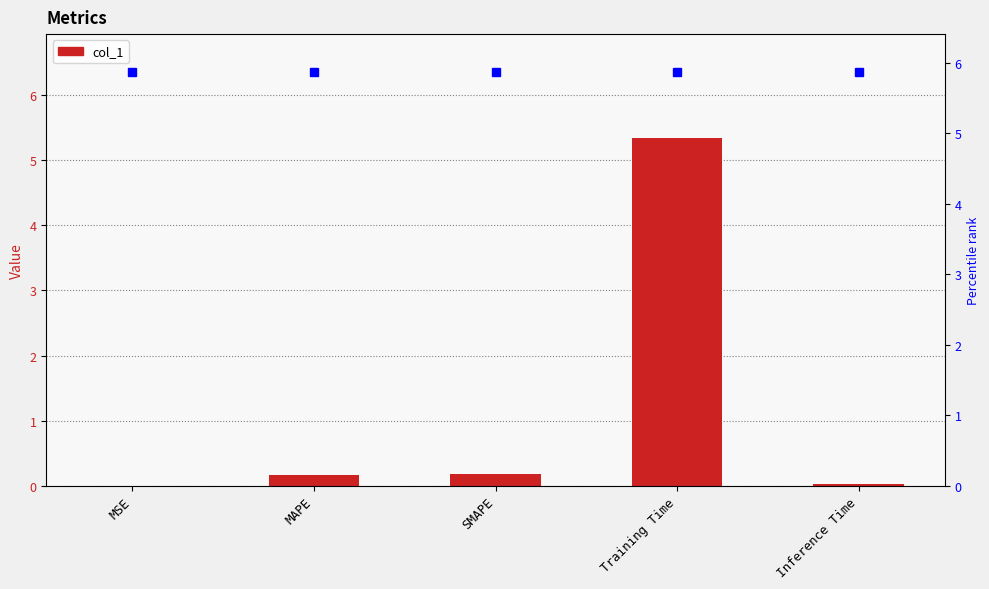

Rank the categories by value from lowest to highest.

MSE, Inference Time, MAPE, SMAPE, Training Time